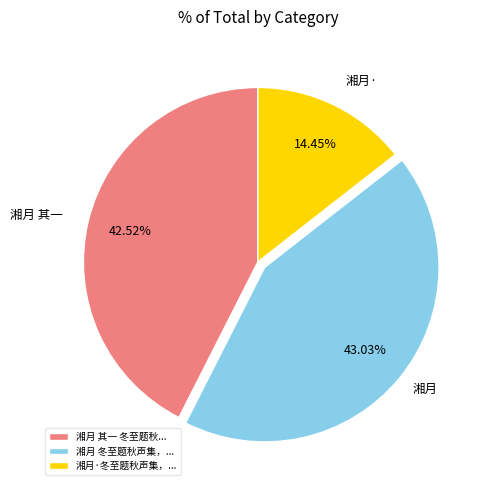

Which category has the biggest portion of the pie?

湘月 冬至题秋声集，...